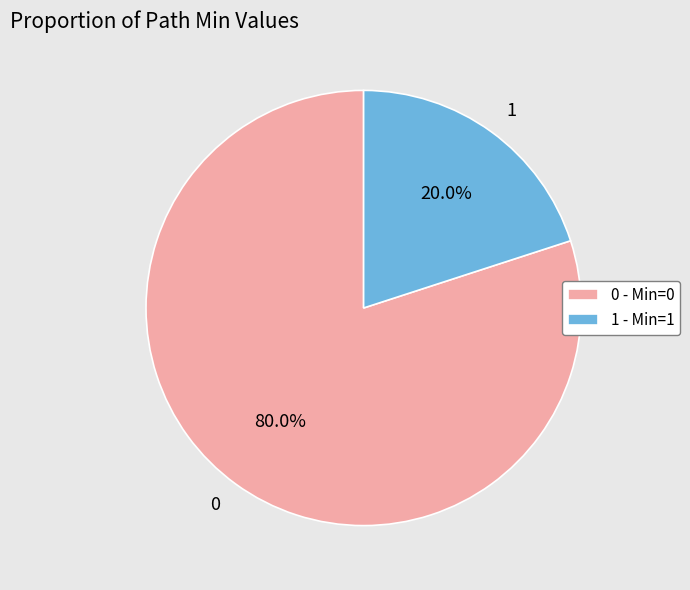

Is there any slice that represents more than half of the pie?

Yes